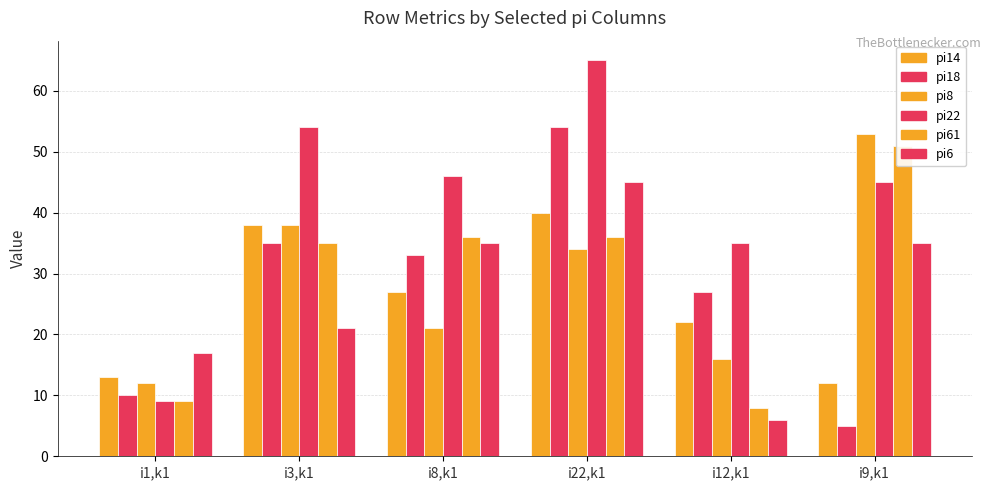

Is the value of pi6 at i22,k1 greater than the value of pi18 at i1,k1?

Yes